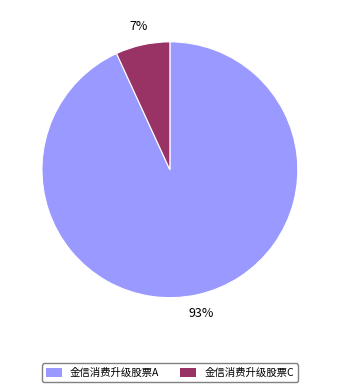

To the nearest percent, what portion does 金信消费升级股票A represent?

93%